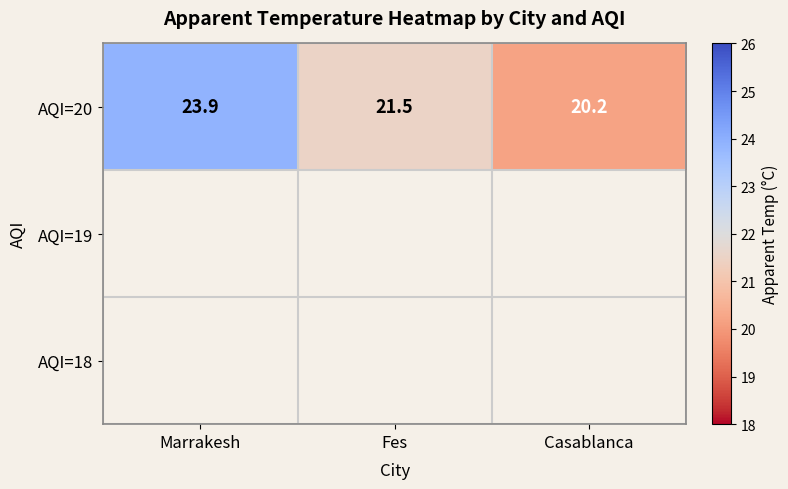

Count the number of categories in the chart.

3